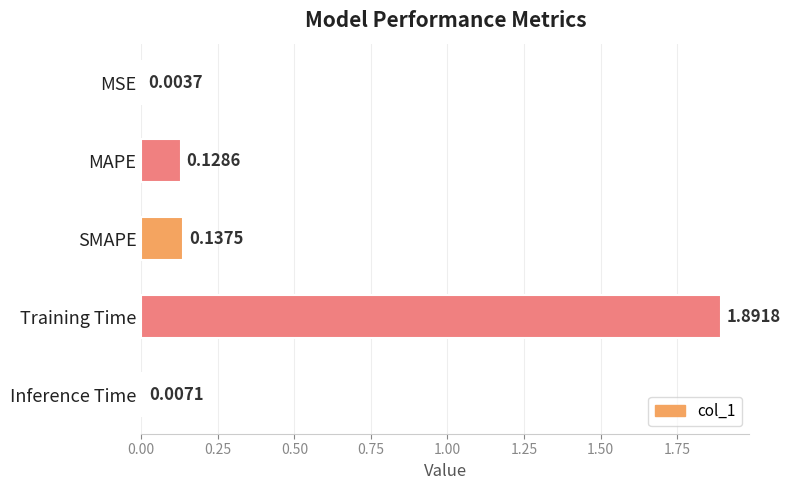

Where is the data nearest to the value 0?

MSE